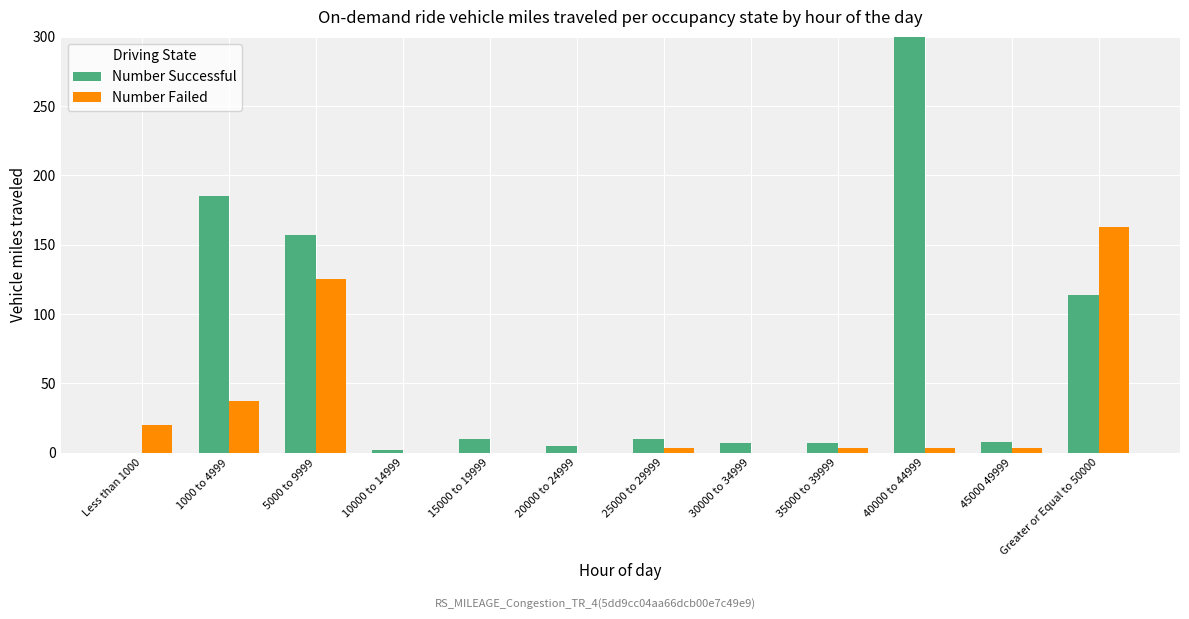

Reading right to left, what are all the values shown in this chart?

Number Successful: Greater or Equal to 50000=114	45000 49999=8	40000 to 44999=407	35000 to 39999=7	30000 to 34999=7	25000 to 29999=10	20000 to 24999=5	15000 to 19999=10	10000 to 14999=2	5000 to 9999=157	1000 to 4999=185	Less than 1000=0
Number Failed: Greater or Equal to 50000=163	45000 49999=3	40000 to 44999=3	35000 to 39999=3	30000 to 34999=0	25000 to 29999=3	20000 to 24999=0	15000 to 19999=0	10000 to 14999=0	5000 to 9999=125	1000 to 4999=37	Less than 1000=20